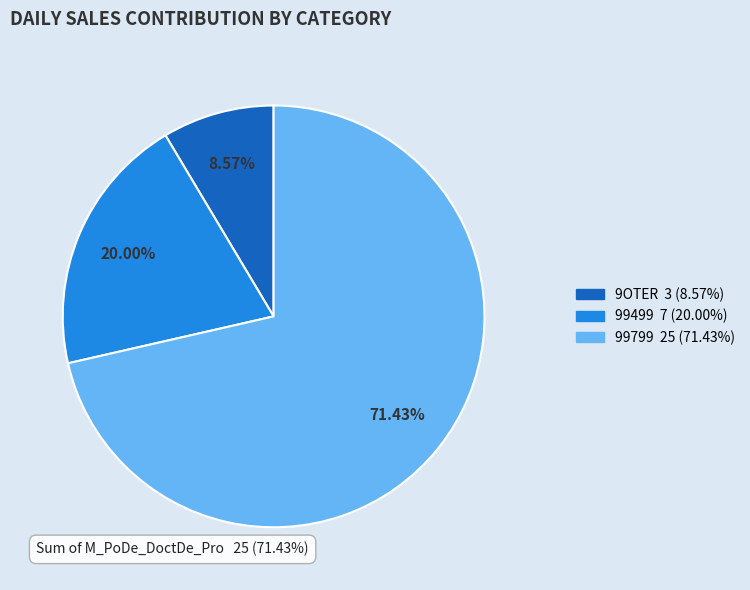

Rank the categories by value from lowest to highest.

9OTER, 99499, 99799